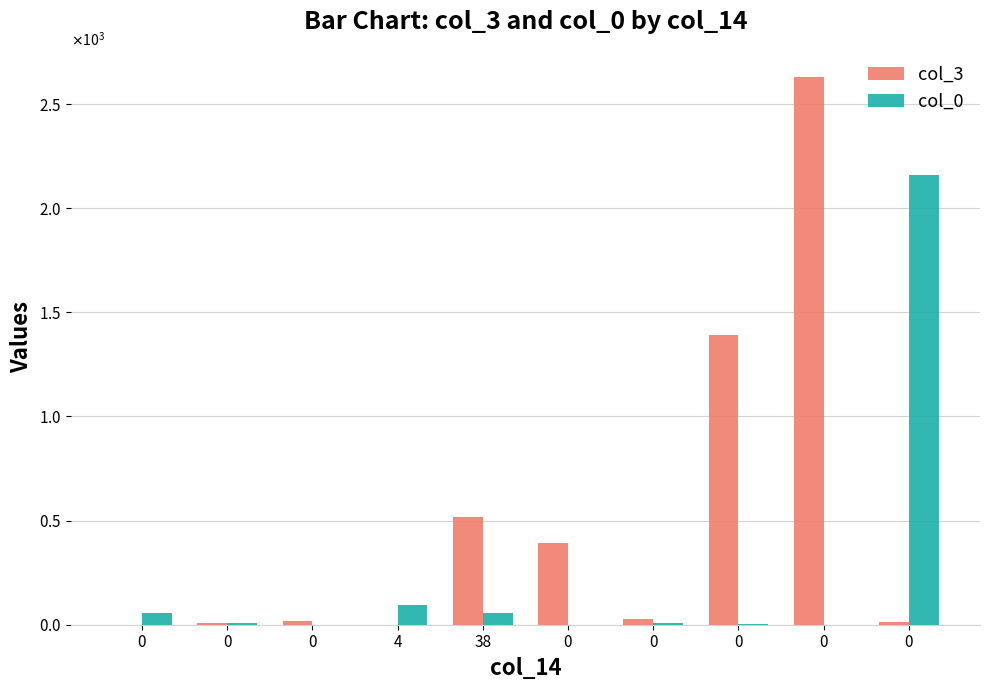

Is the value of col_0 at 0 greater than the value of col_3 at 0?

Yes